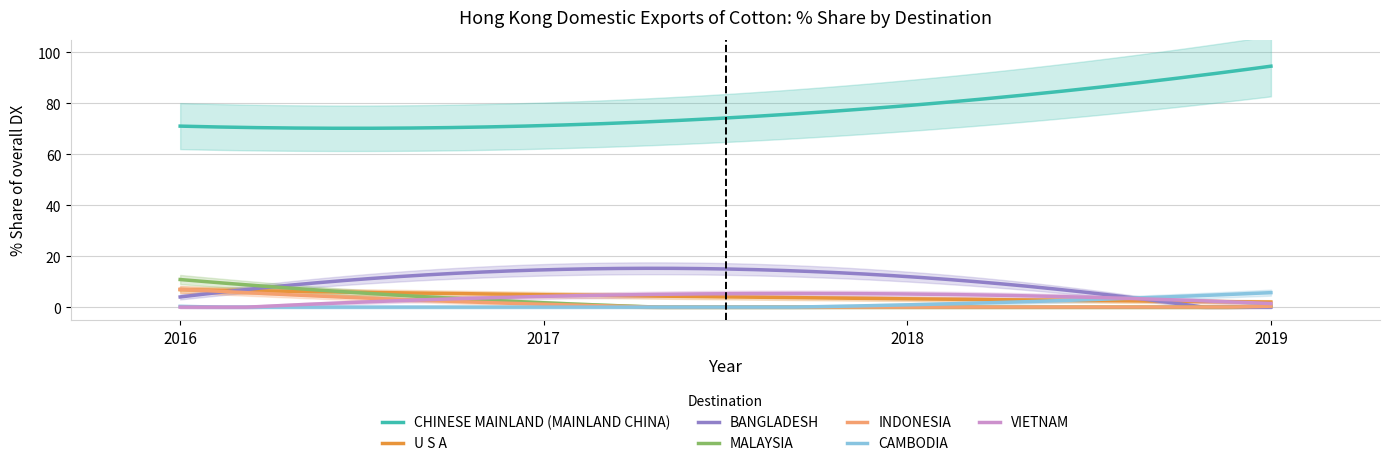

True or false: CHINESE MAINLAND (MAINLAND CHINA) and INDONESIA cross at least once.

False